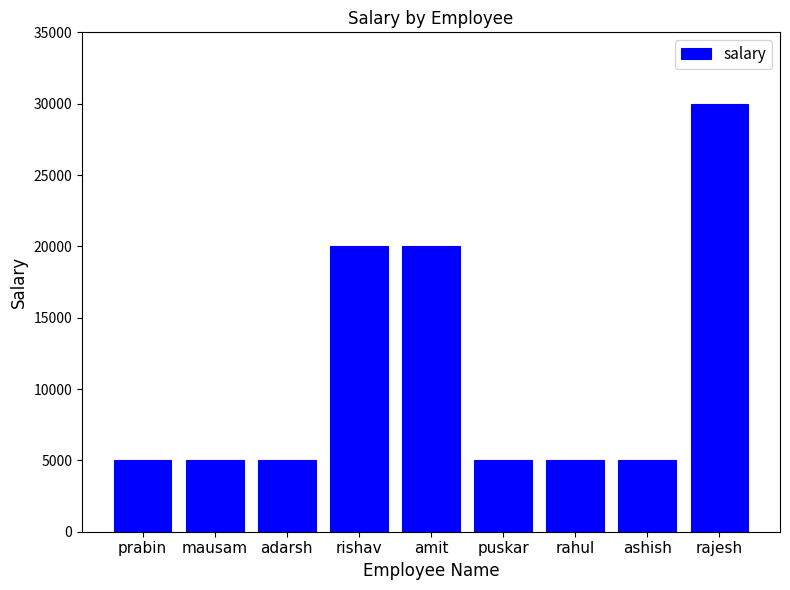

At which category does the chart reach its peak across all series?

rajesh